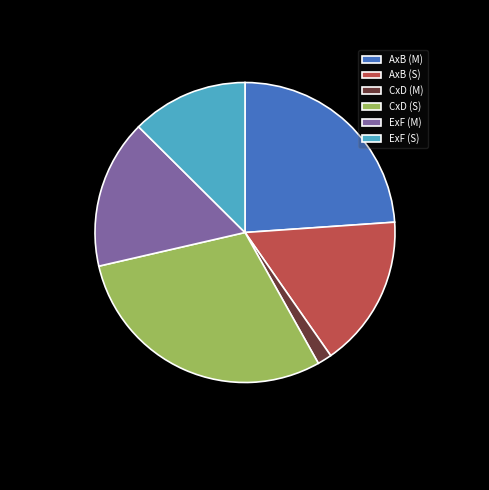

Between AxB (S) and CxD (M), which is larger?

AxB (S)